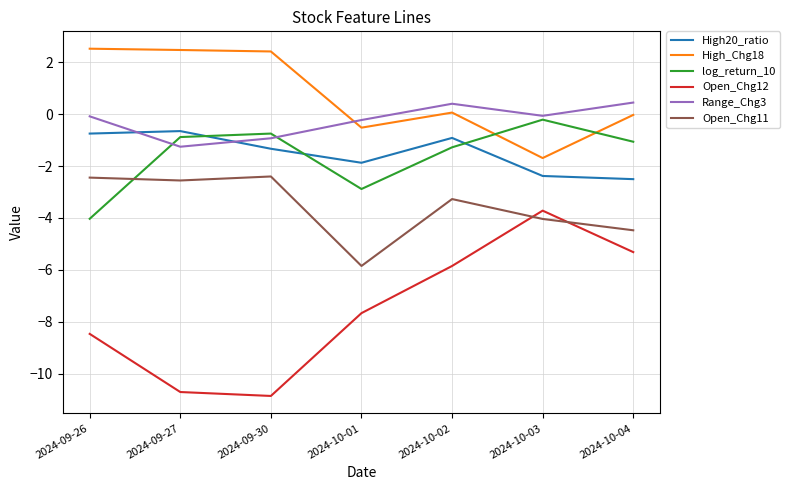

At which category is the sum across all series the highest?

2024-10-02